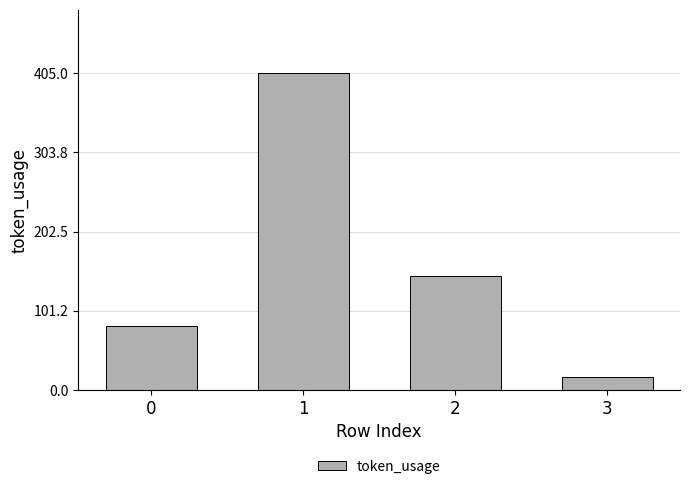

What is the difference between the maximum and minimum values?

388